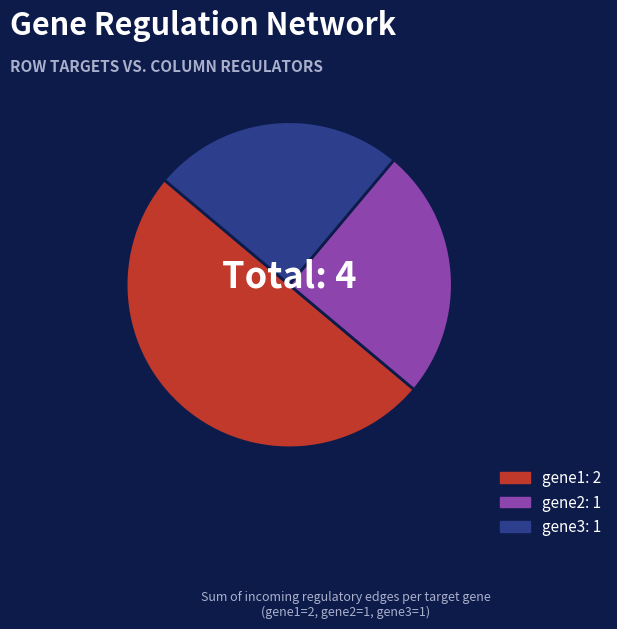

How many segments does this pie chart have?

3